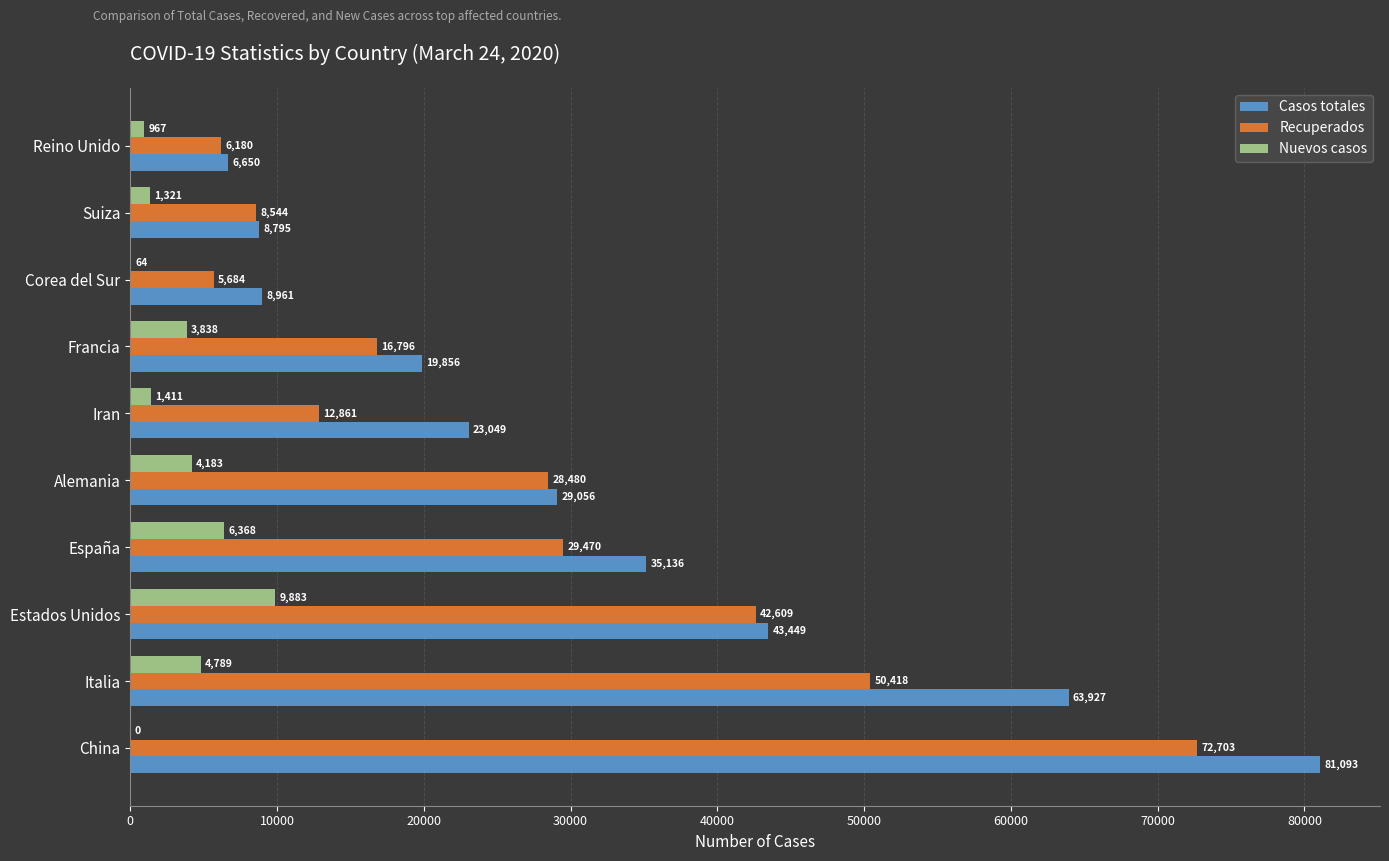

The Recuperados series shows 72703 at China. True or false?

True